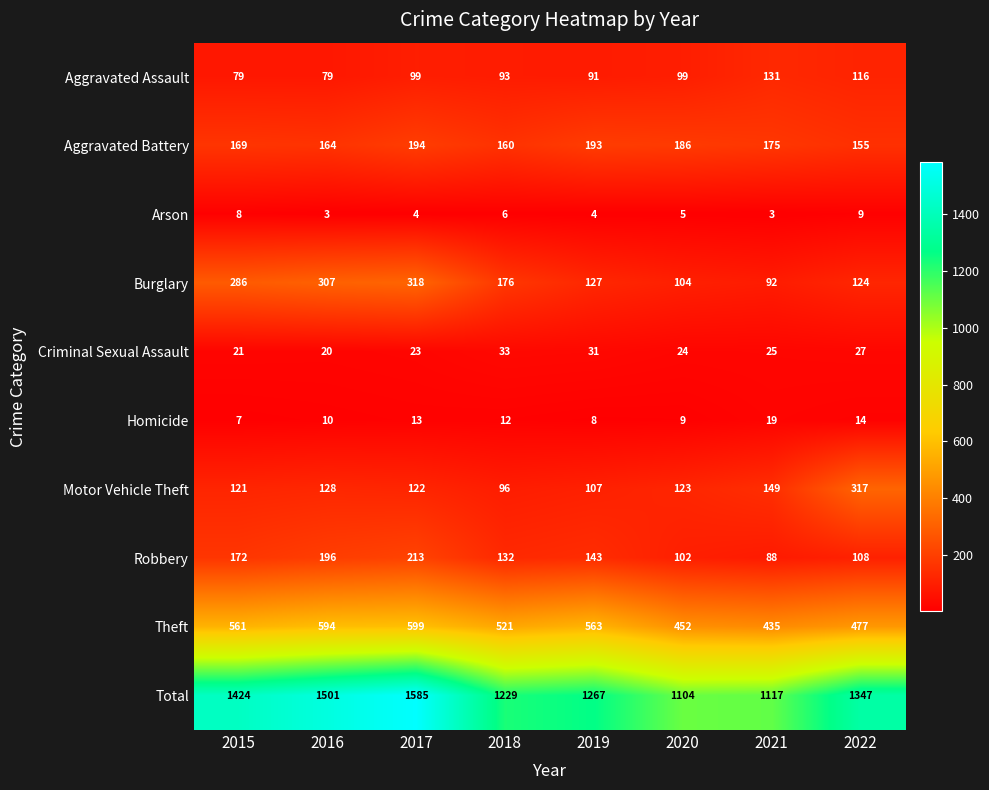

What is the difference between the highest and lowest values at 2019?

1263